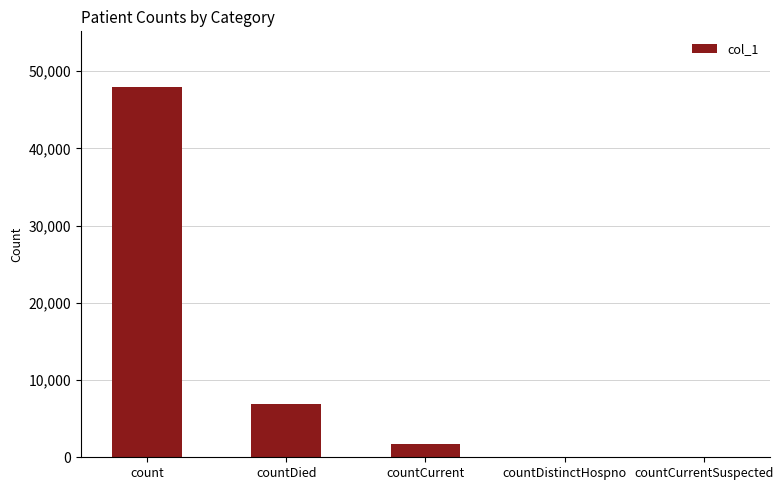

What is the sum of the values at countCurrentSuspected and countCurrent?

1753